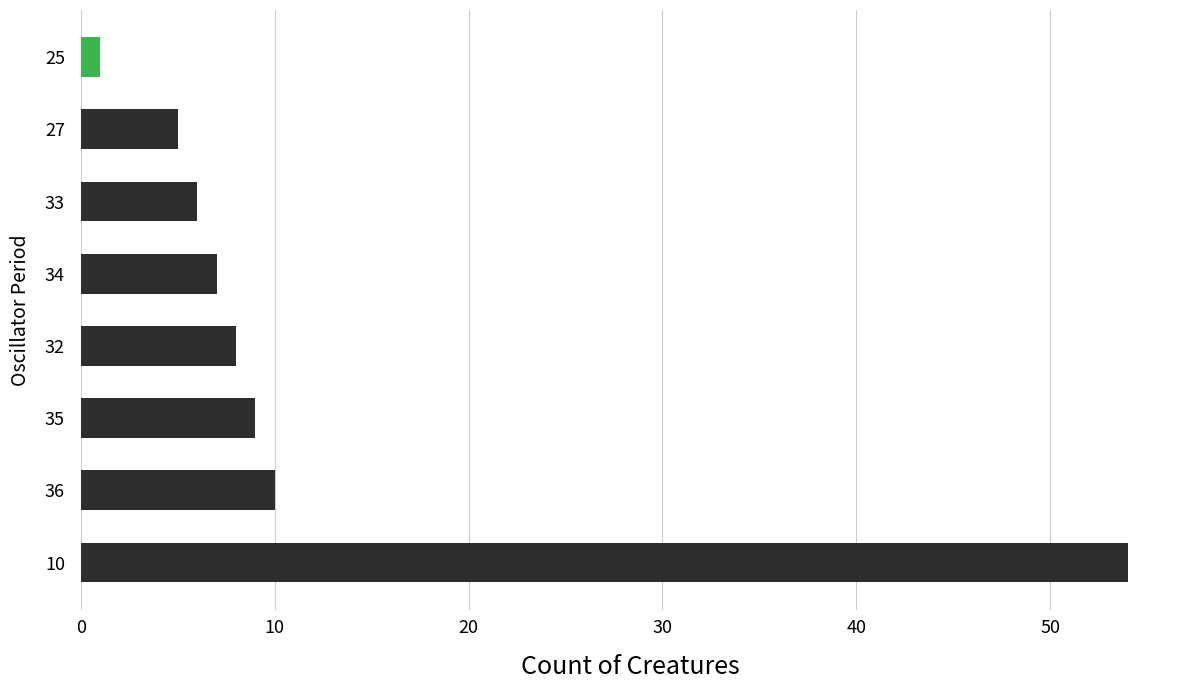

List the labels in order of value, smallest first.

25, 27, 33, 34, 32, 35, 36, 10